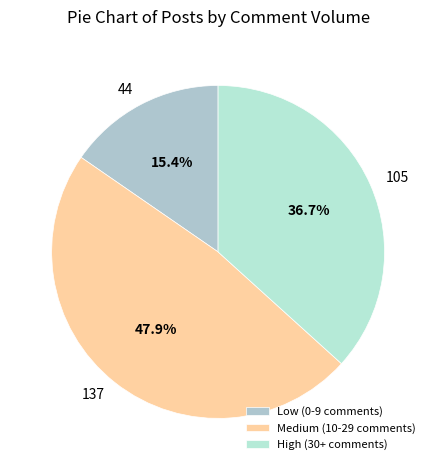

What is the ratio of the value at 137 to the value at 105?

1.3